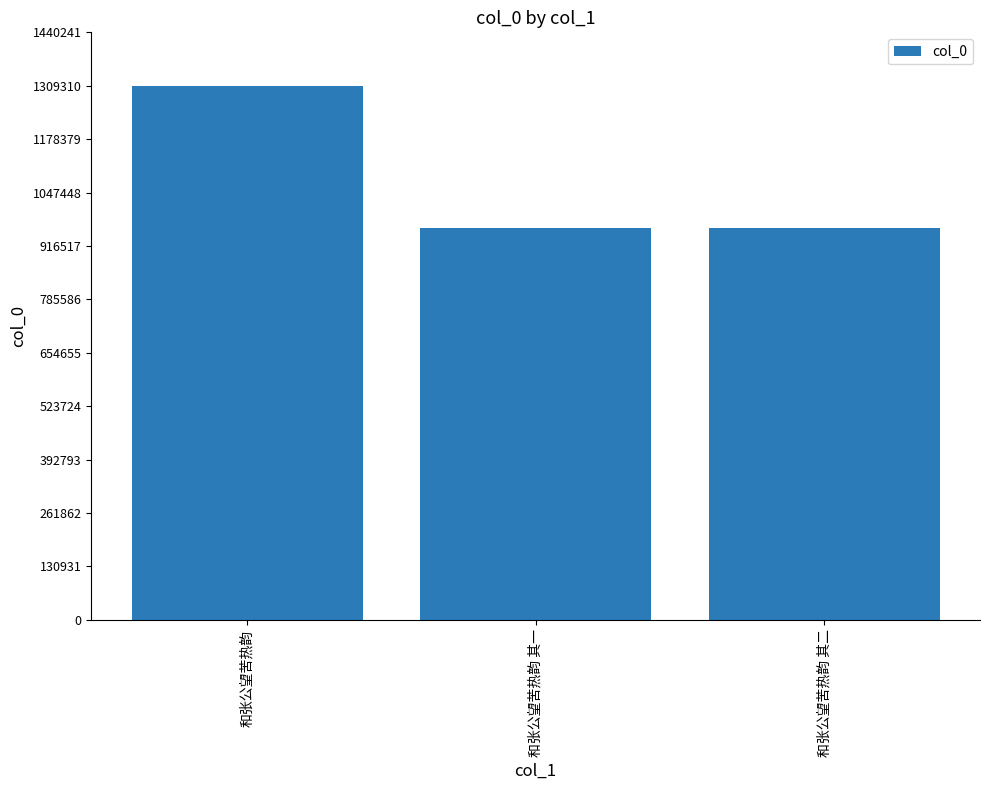

What is the smallest value displayed?

960794